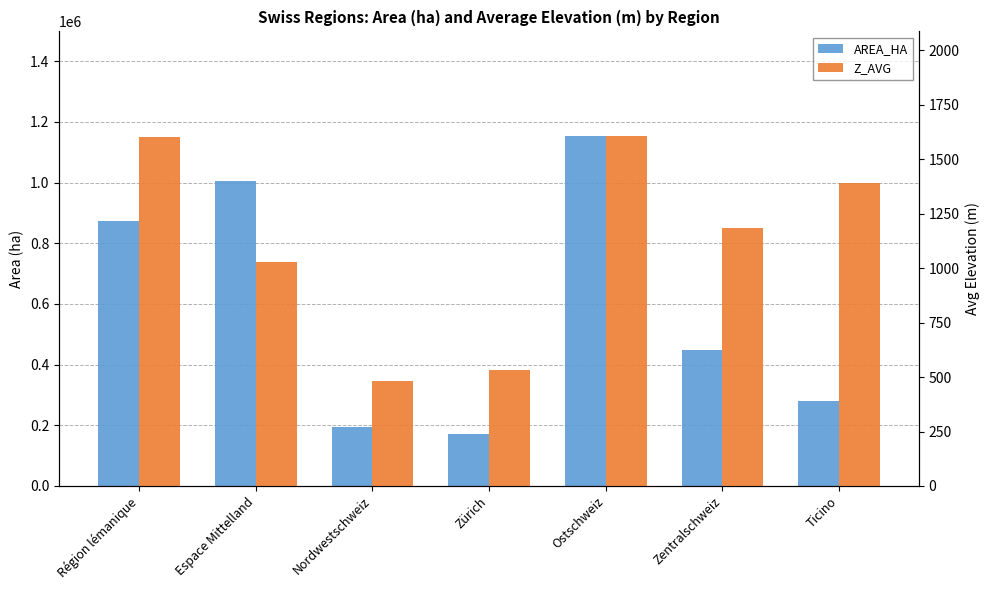

What are all the series names shown in the legend?

AREA_HA, Z_AVG